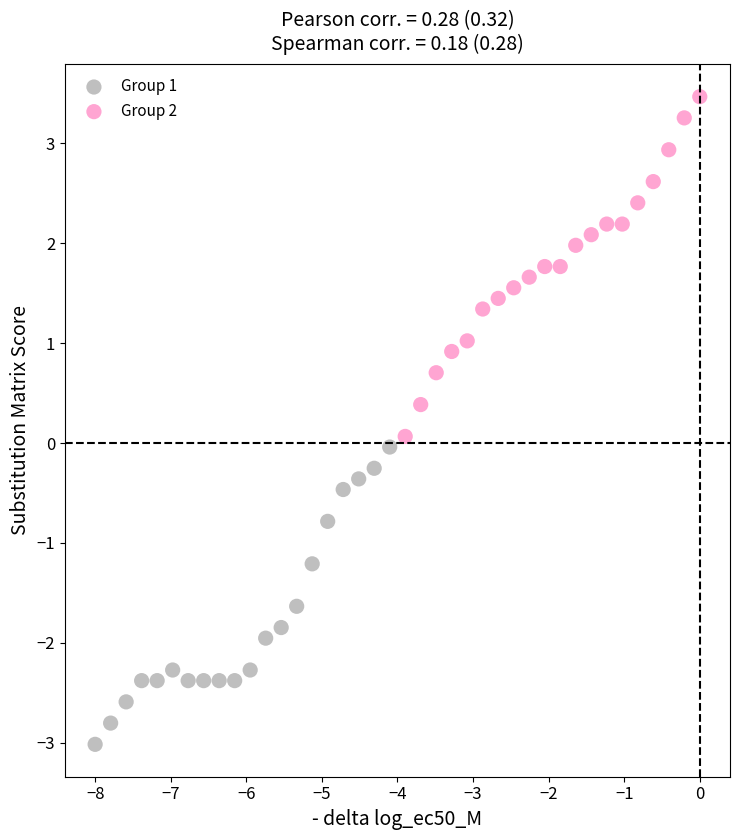

What are all the series names shown in the legend?

Group 1, Group 2